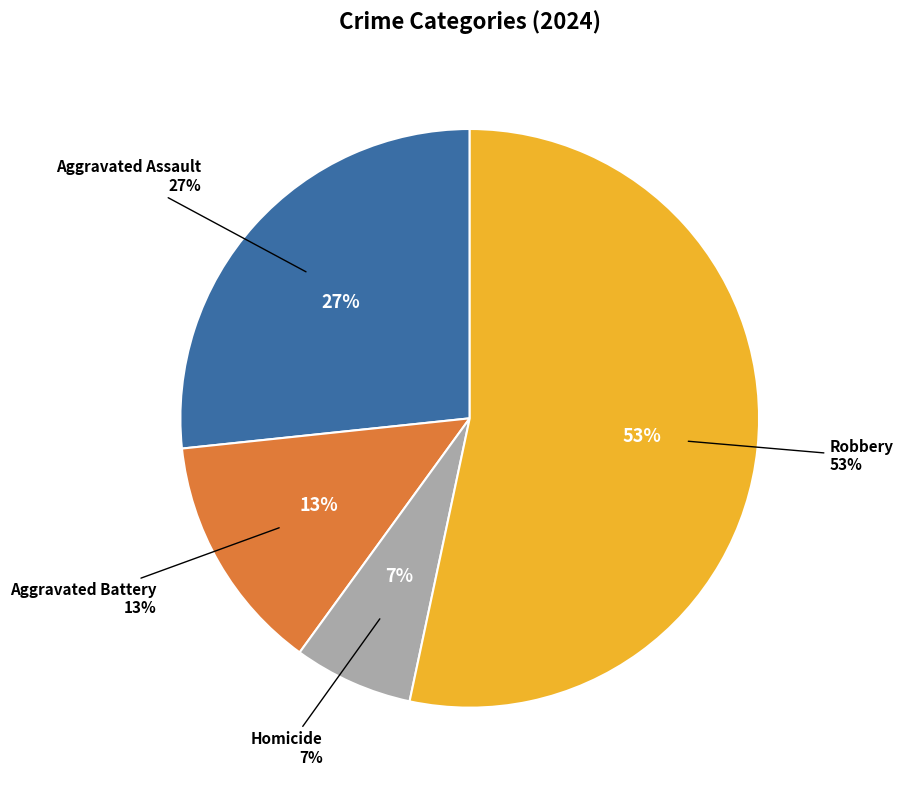

To the nearest percent, what is the average slice percentage?

25%